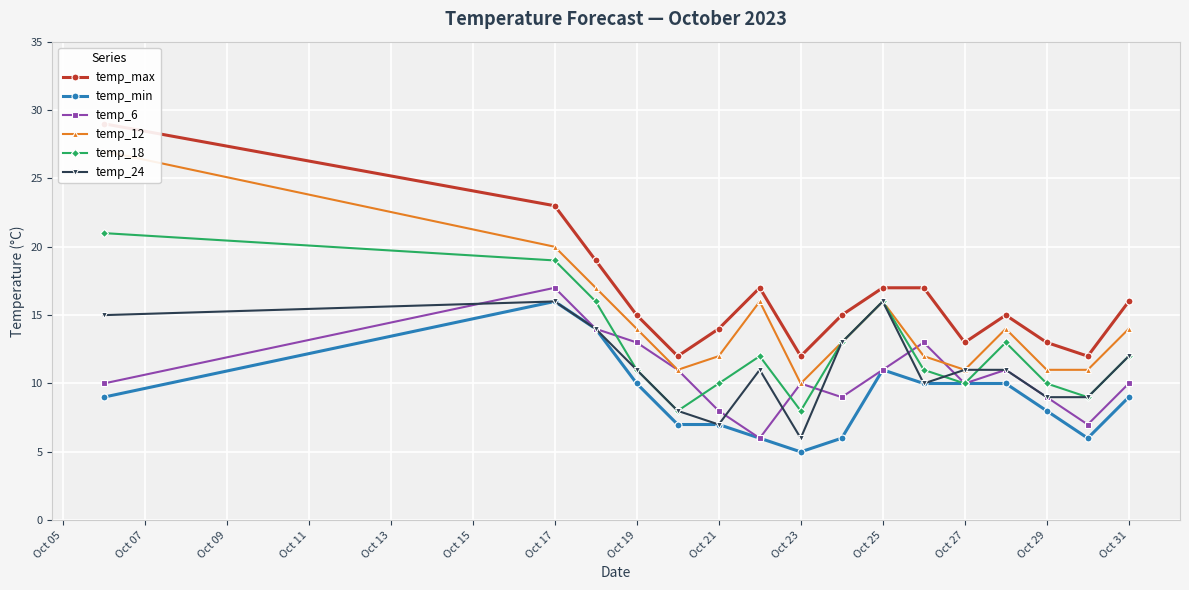

True or false: temp_18 has a value of 3 at Oct 29.

False